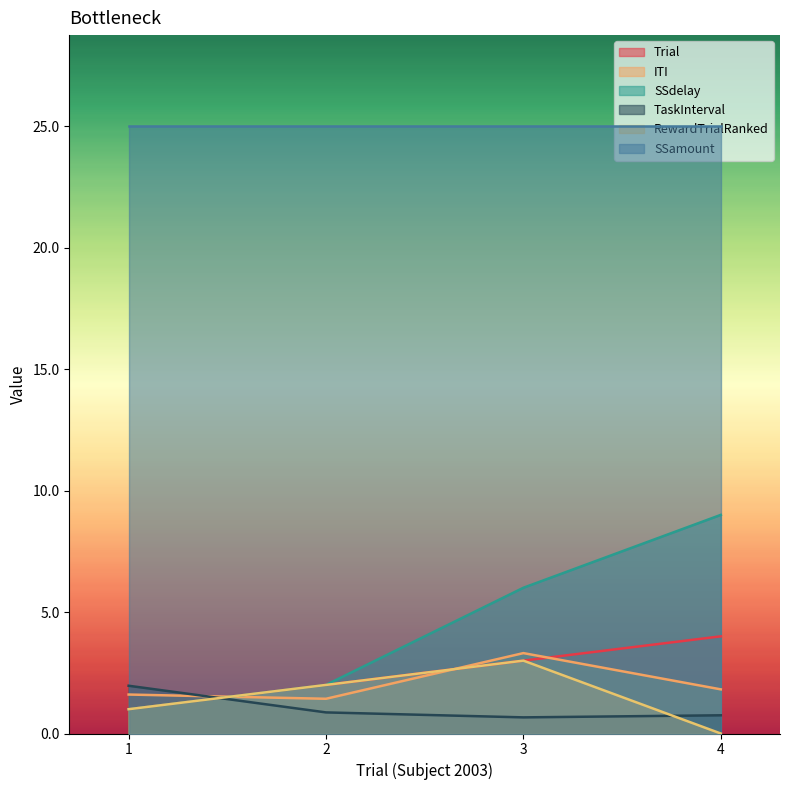

Does the chart display data point markers on the line(s)?

No